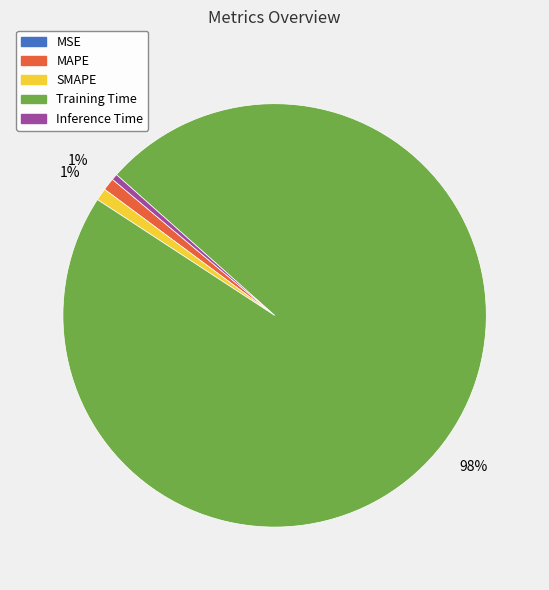

Which category accounts for the majority?

Training Time